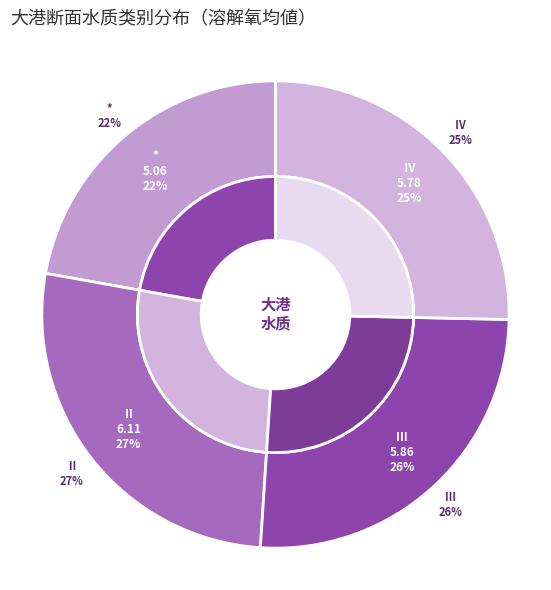

Is Ⅳ the majority of the pie?

No